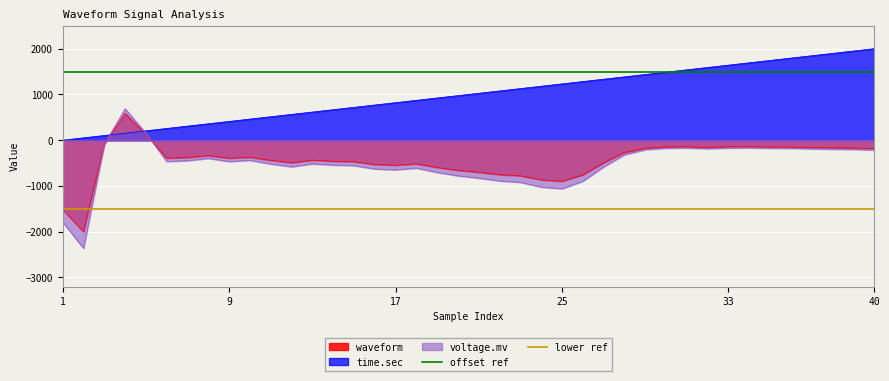

What is the lowest value of the voltage.mv series?

-2362.7